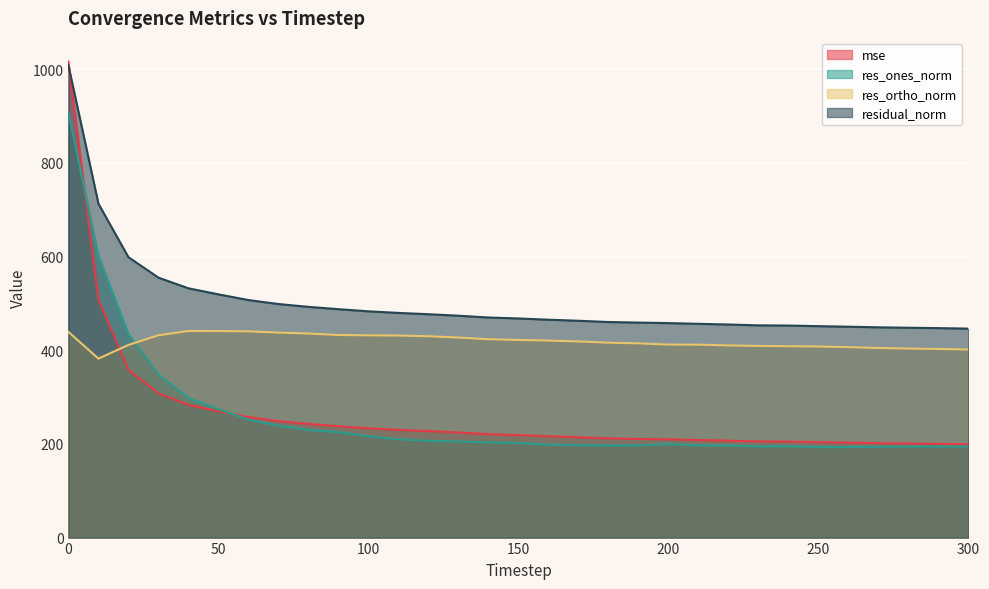

Where is the first local minimum for res_ones_norm?

180